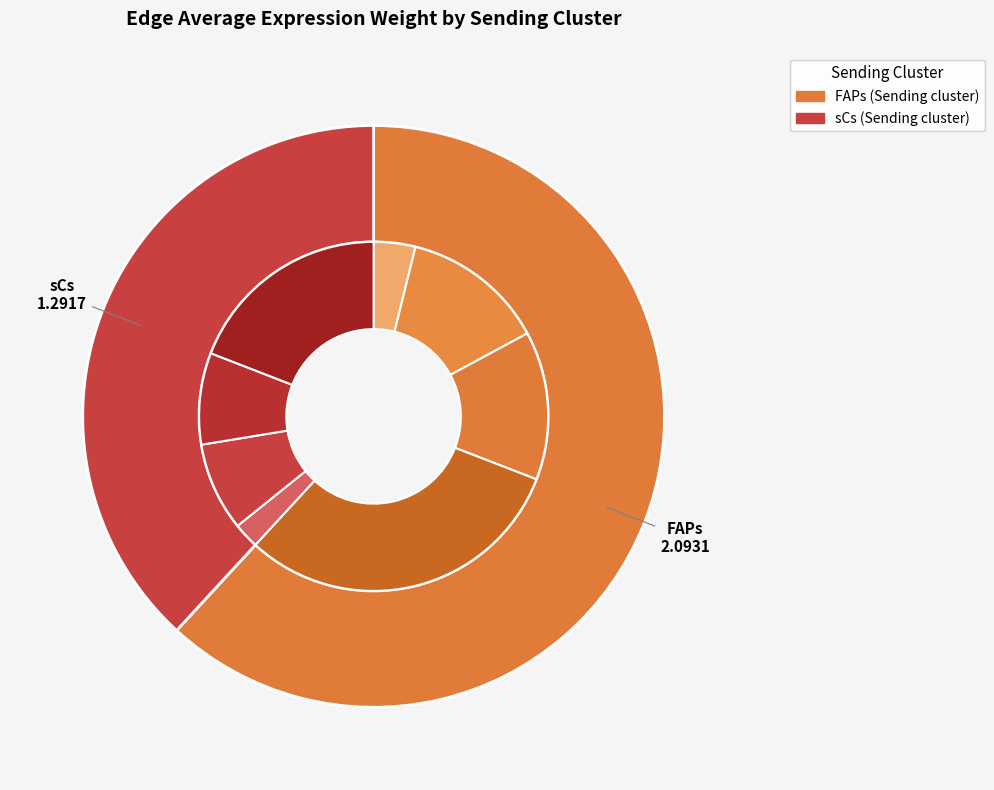

Do 3 and 2 together represent more than half of the pie?

Yes